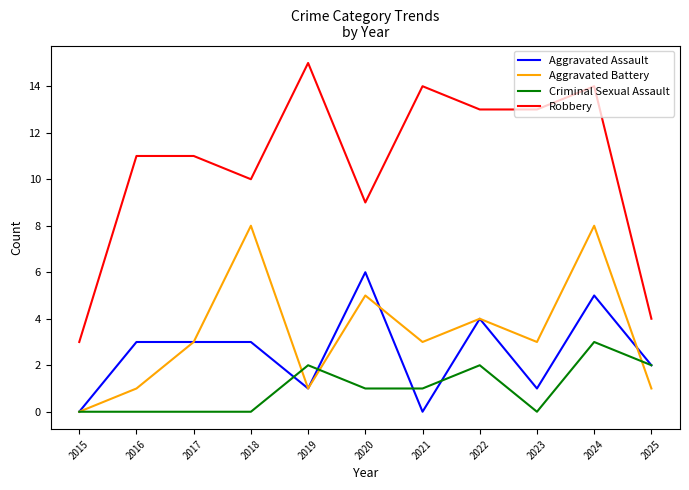

At which category does Robbery reach its first local valley?

2018